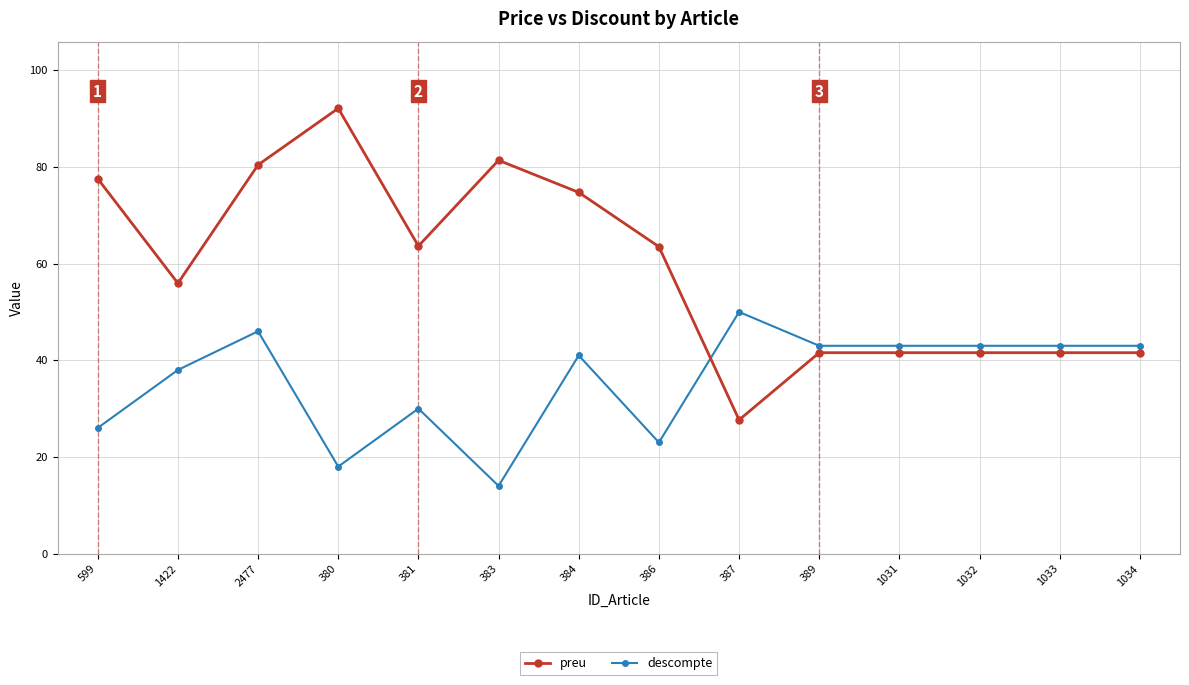

What is the value of the preu point at the 7th from the left?

74.7